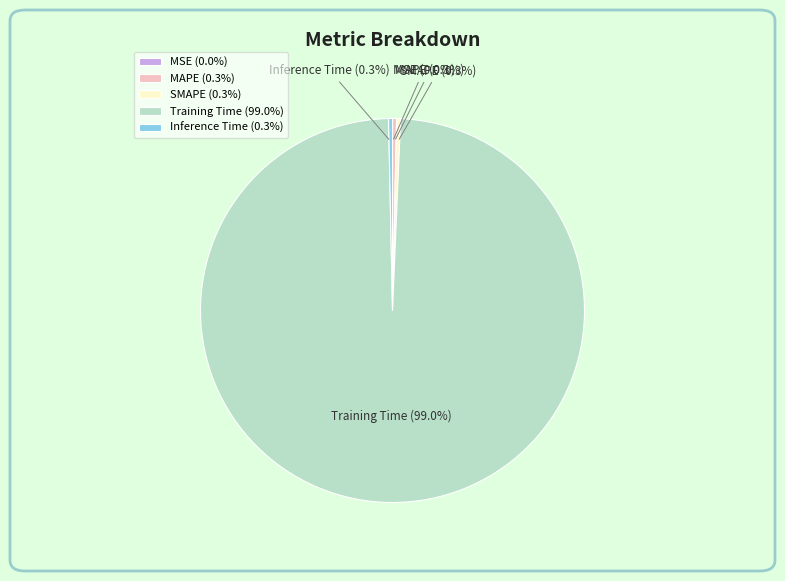

What percentage is NOT represented by SMAPE?

99.7%